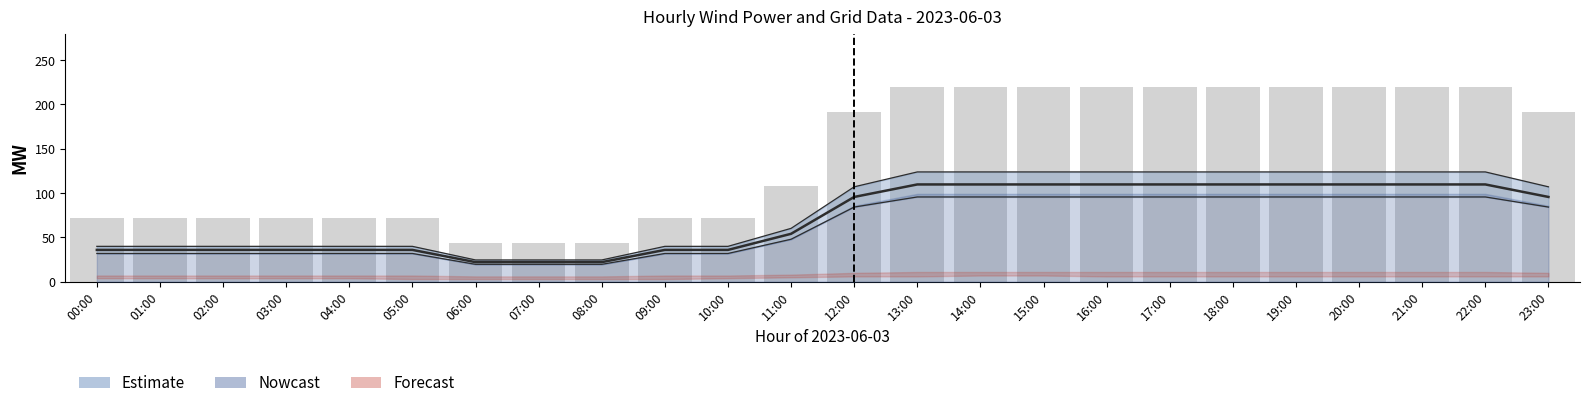

What is the value of the MW Total Mid bar at the 3rd from the left?

35.9